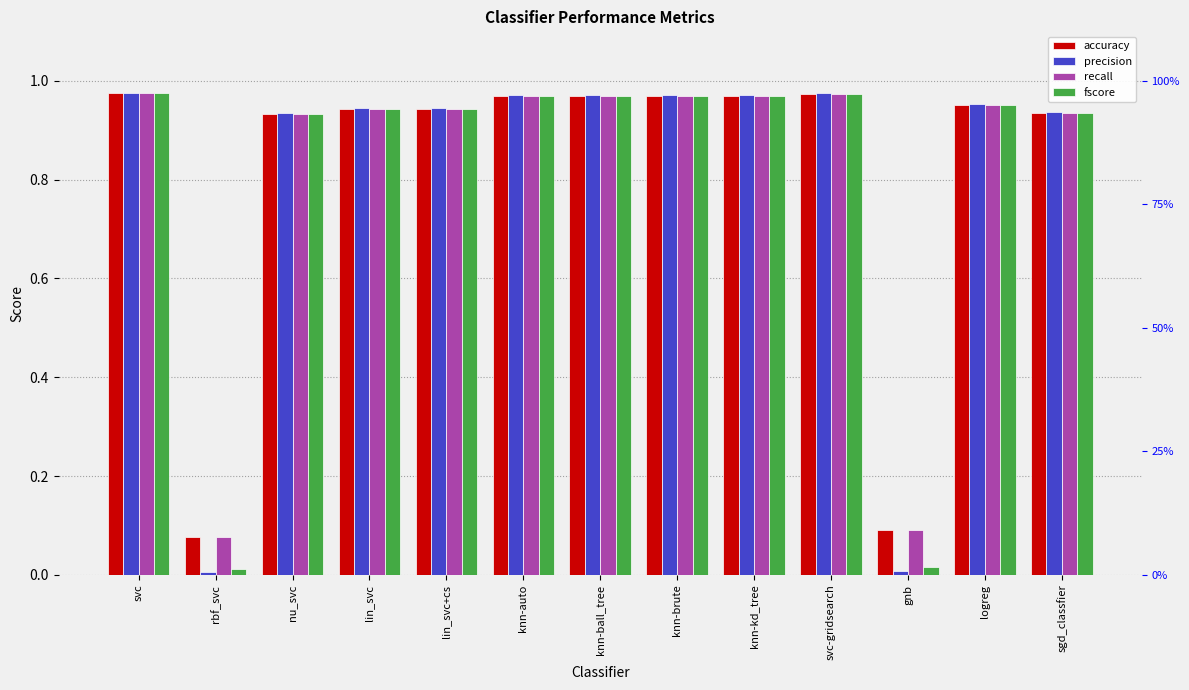

At which label is fscore closest to 0?

rbf_svc